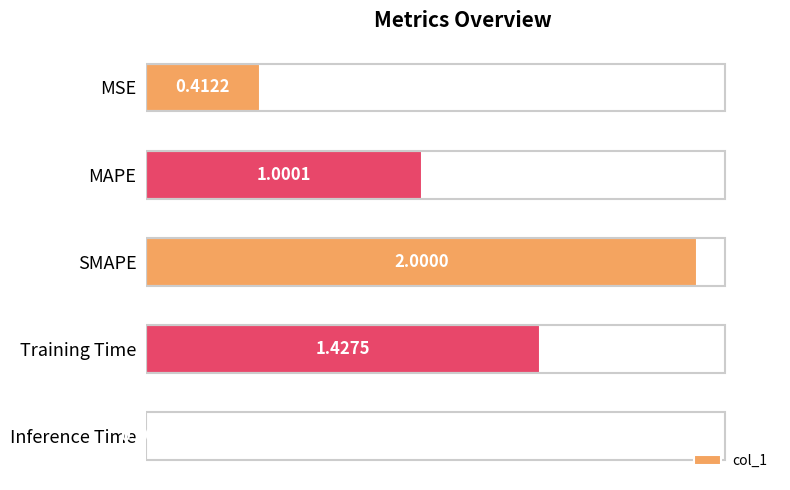

Rank the categories by value from lowest to highest.

Inference Time, MSE, MAPE, Training Time, SMAPE